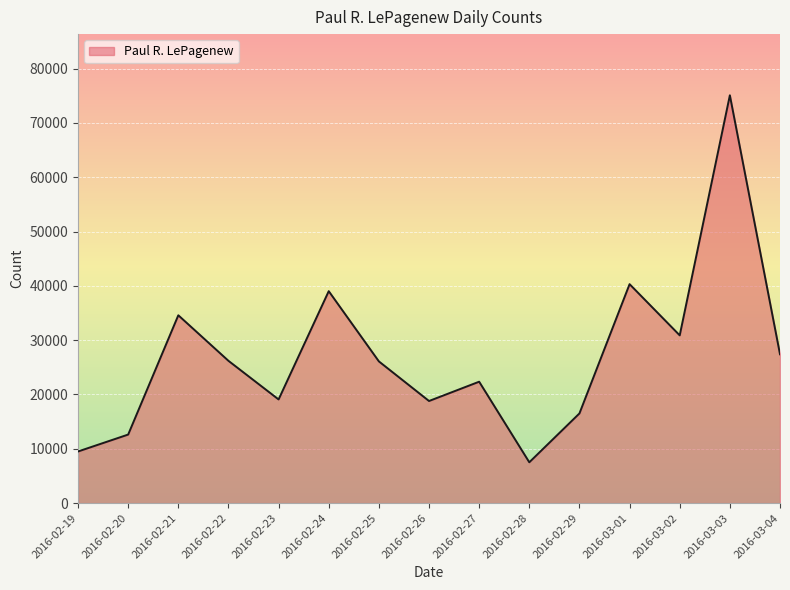

The chart shows a value of 4245 at 2016-02-20. True or false?

False